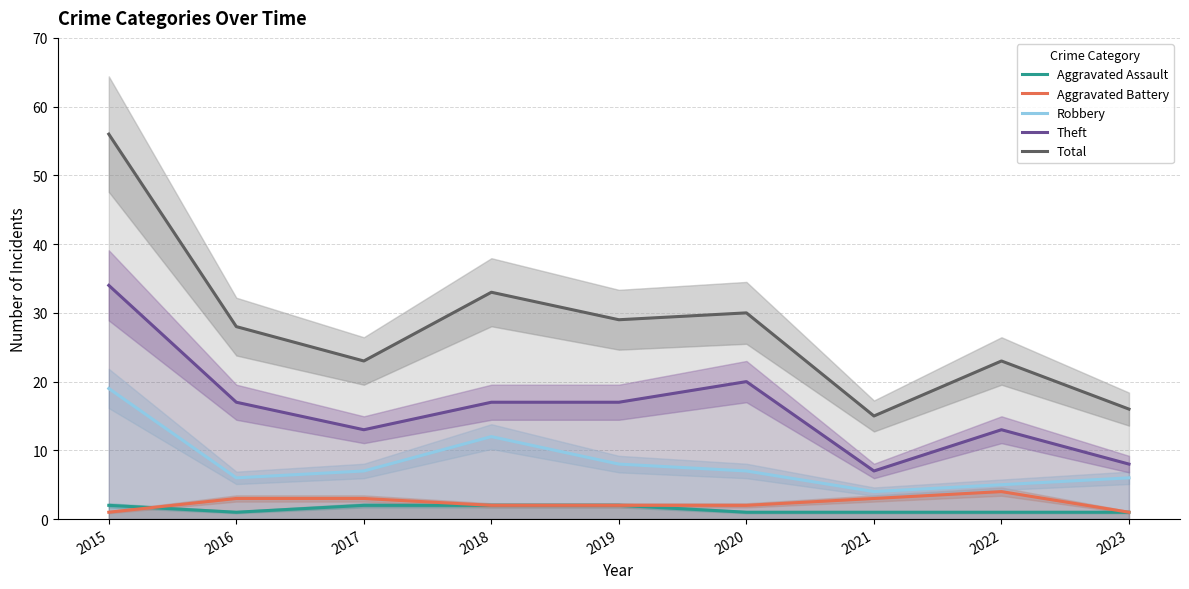

Rank the series by their maximum value, from lowest to highest.

Aggravated Assault, Aggravated Battery, Robbery, Theft, Total